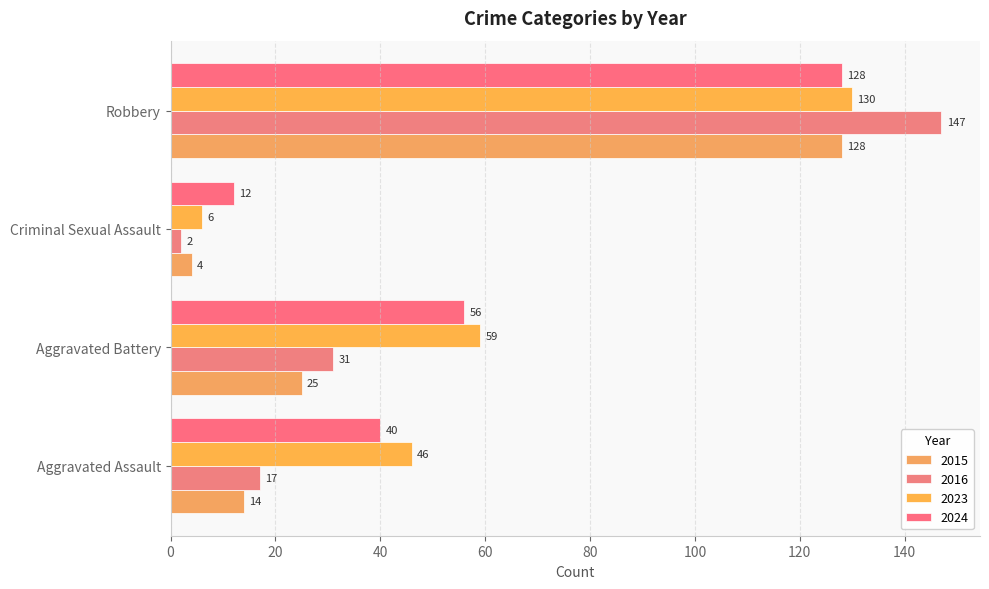

Reading left to right, what are all the values shown in this chart?

2015: 14	25	4	128
2016: 17	31	2	147
2023: 46	59	6	130
2024: 40	56	12	128